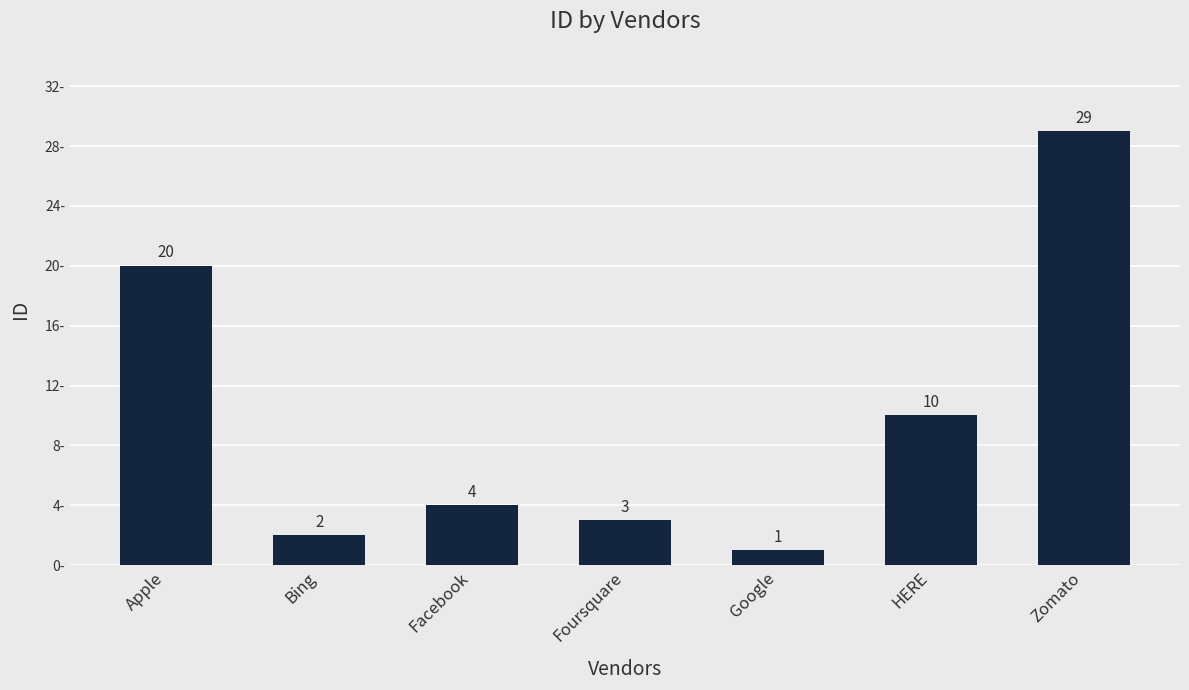

What is the sum of the values at Apple and Zomato?

49